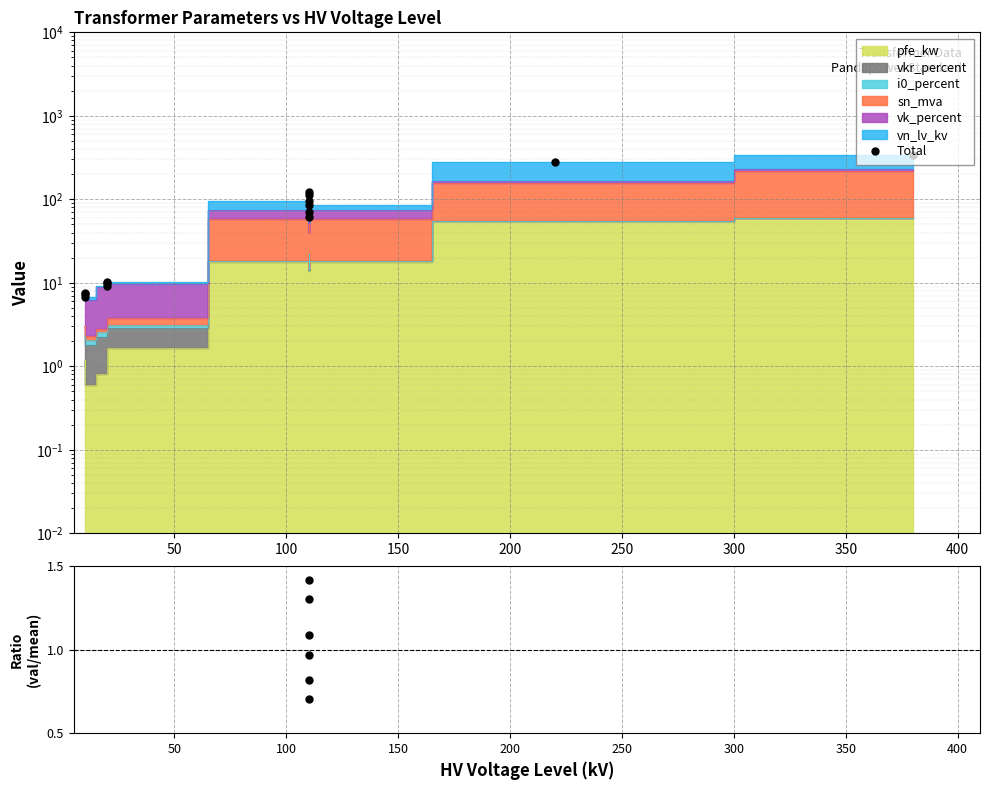

Does the chart display data point markers on the line(s)?

No